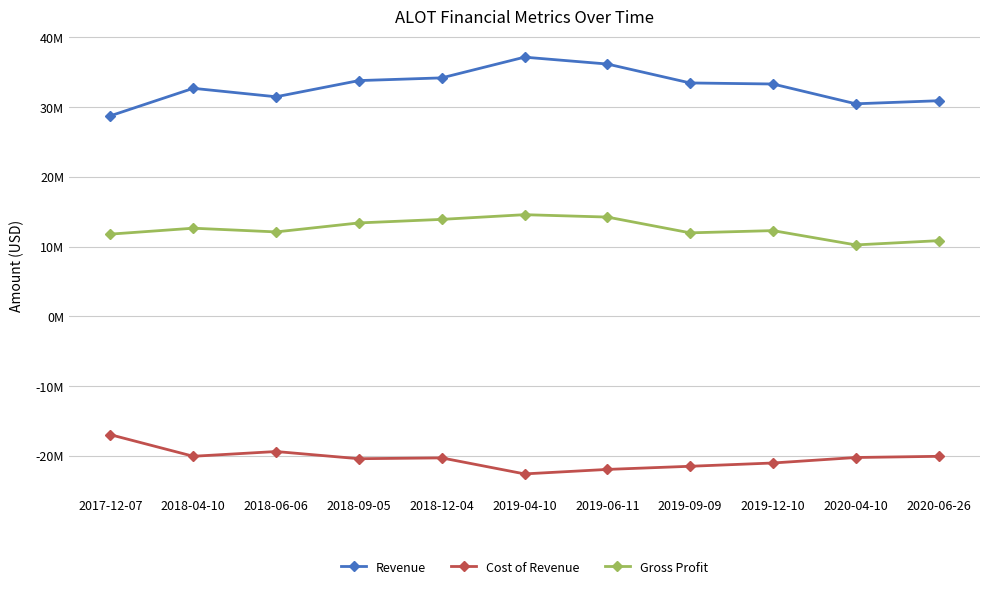

What are all the series names shown in the legend?

Revenue, Cost of Revenue, Gross Profit